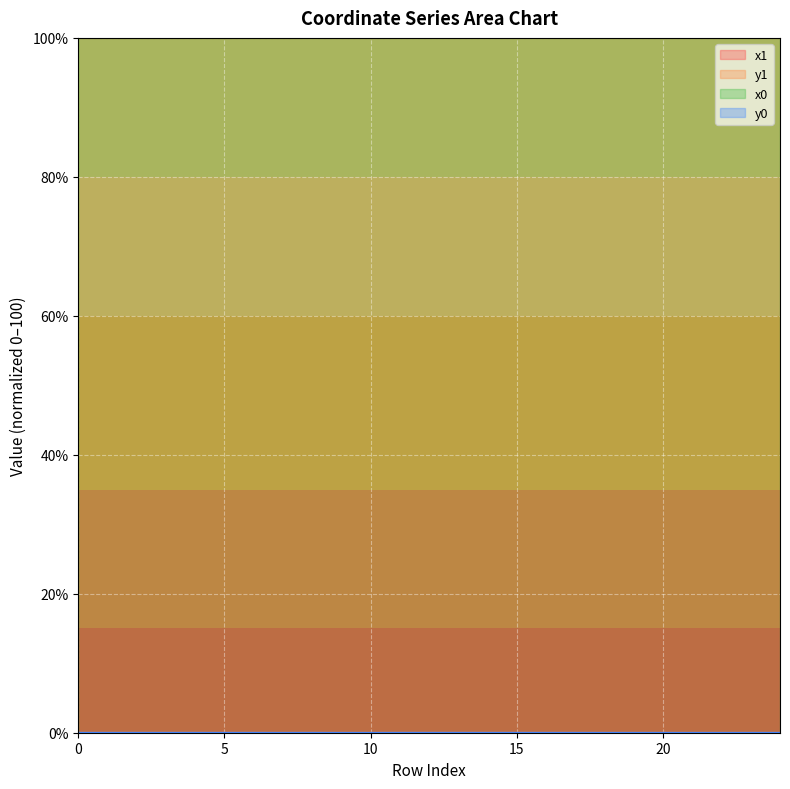

What is the average value of the x1 series?

100.0